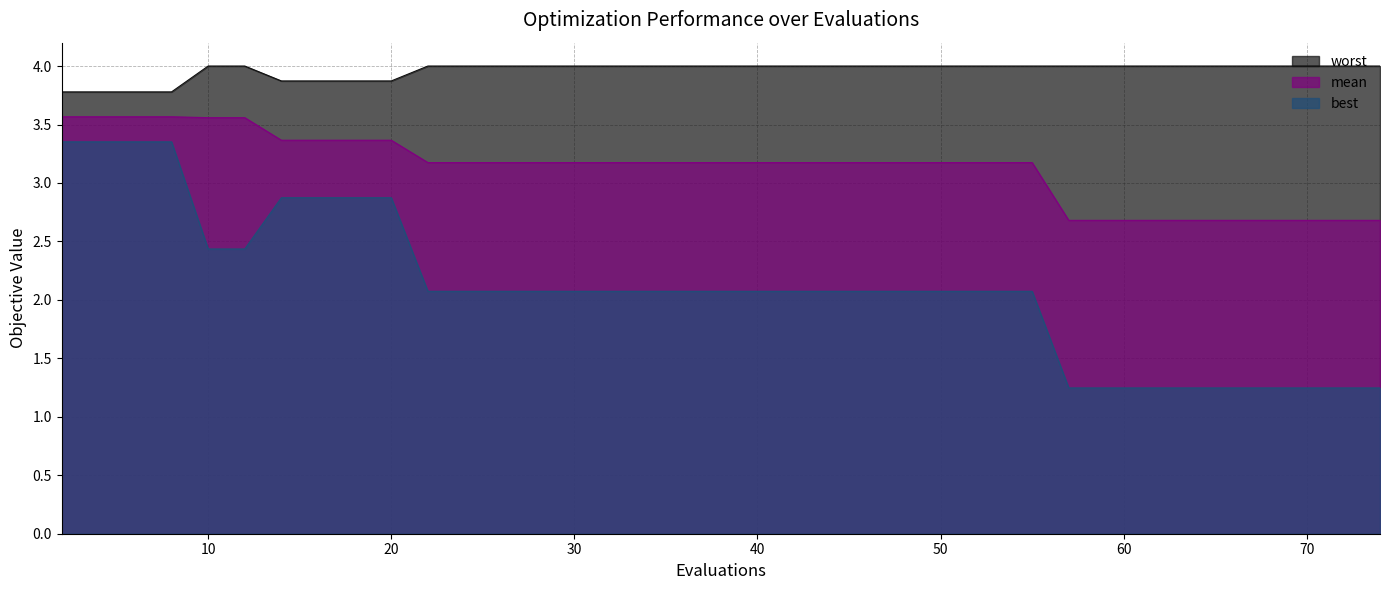

Which label corresponds to the largest value in the chart?

10